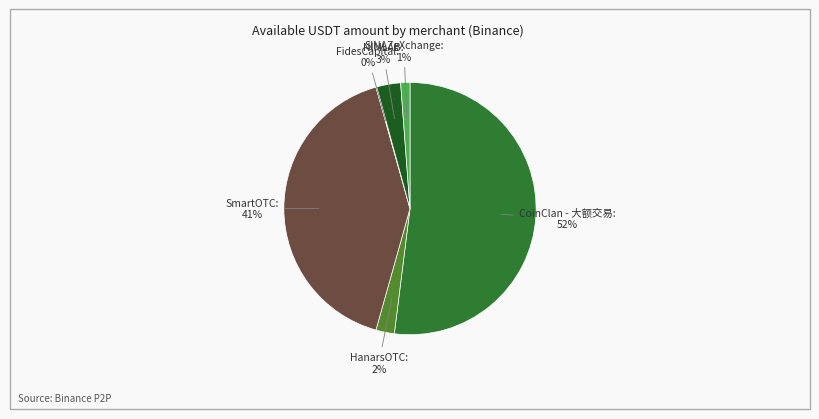

Which category has the biggest portion of the pie?

CoinClan - 大额交易